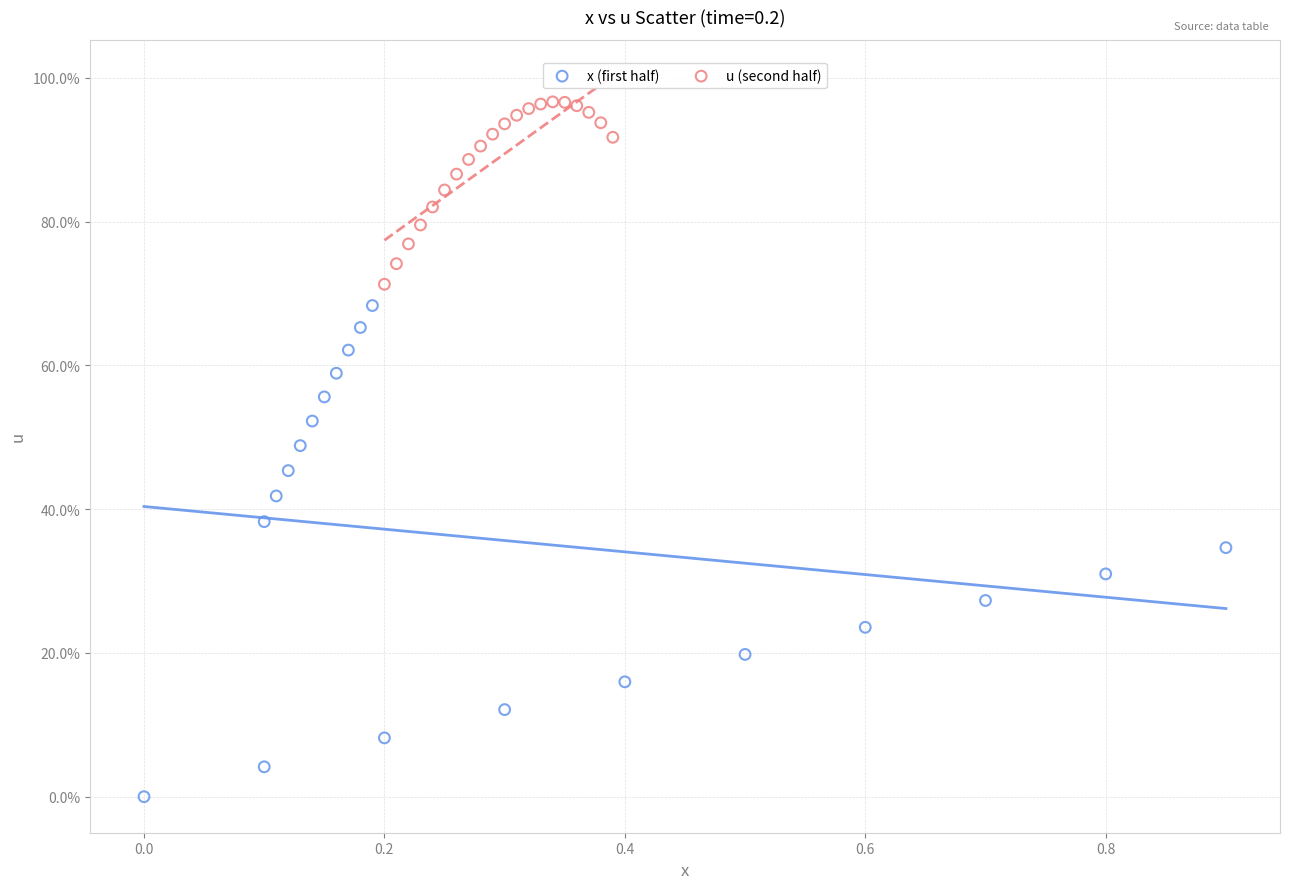

What are all the series names shown in the legend?

x (first half), u (second half)